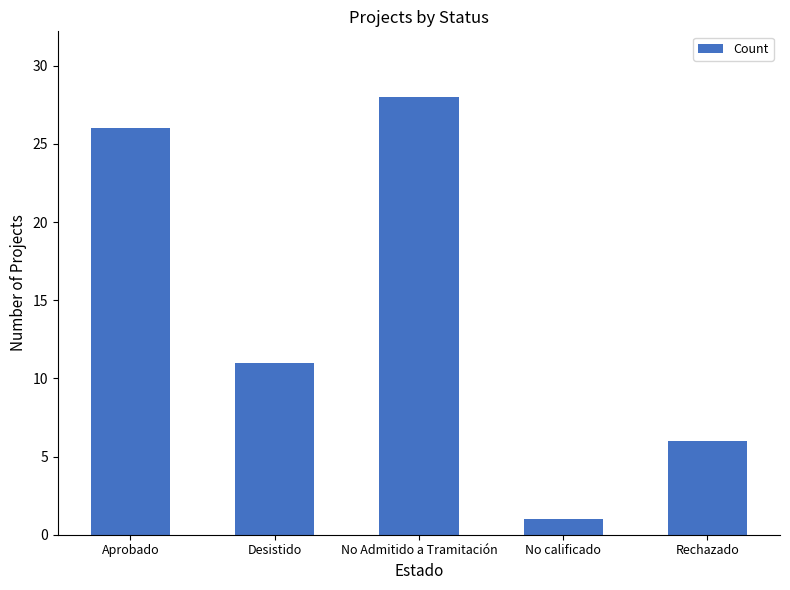

The value at Rechazado is 8. True or false?

False